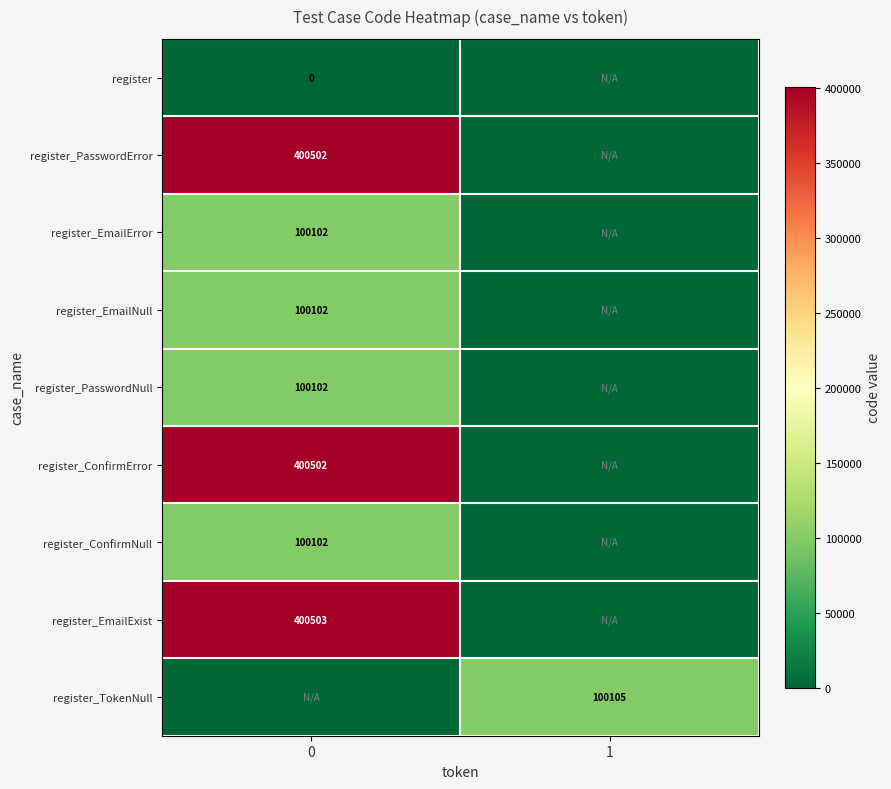

True or false: register_EmailNull has a value of 100102 at 0.

True